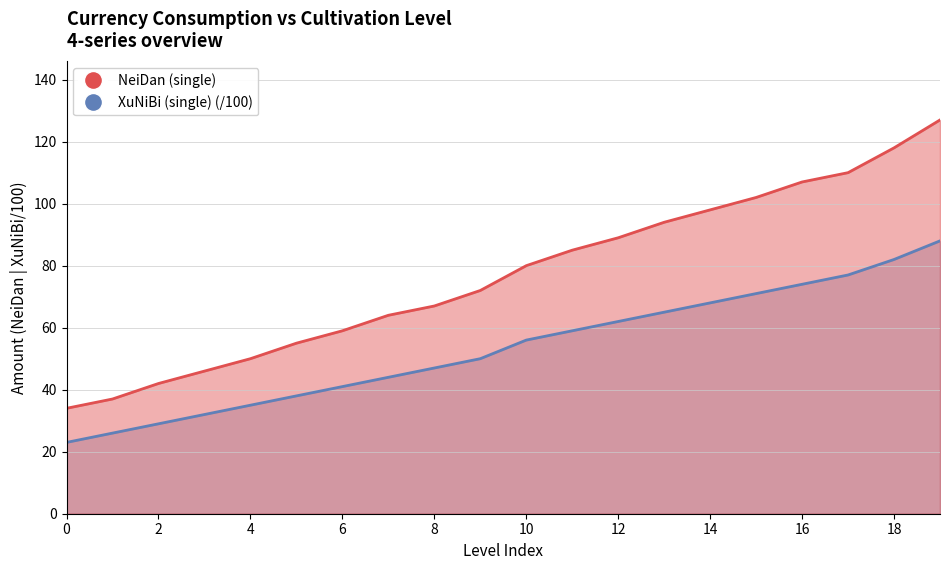

At which label does XuNiBi (single) first exceed 56?

11